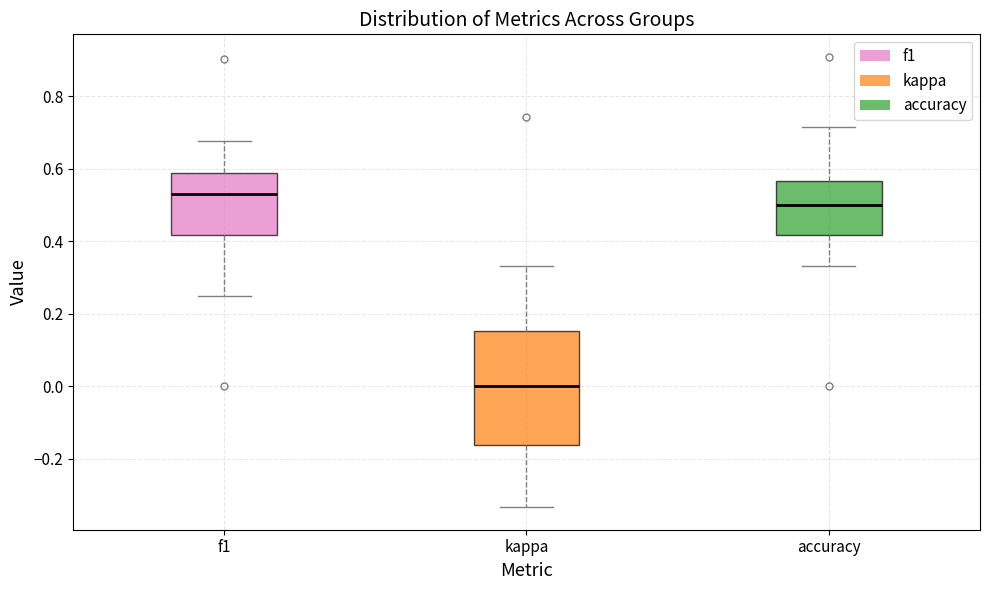

Where does the upper whisker of the box for accuracy end on the y-axis? The values are not printed on the chart, so give them approximately, as read against the axis.

0.72